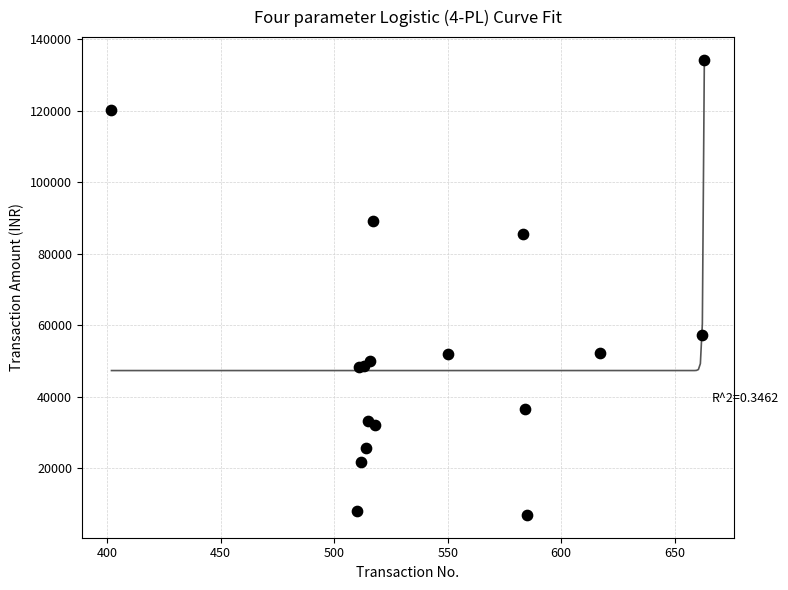

What Y value in the scatter plot is closest to 70582?

57233